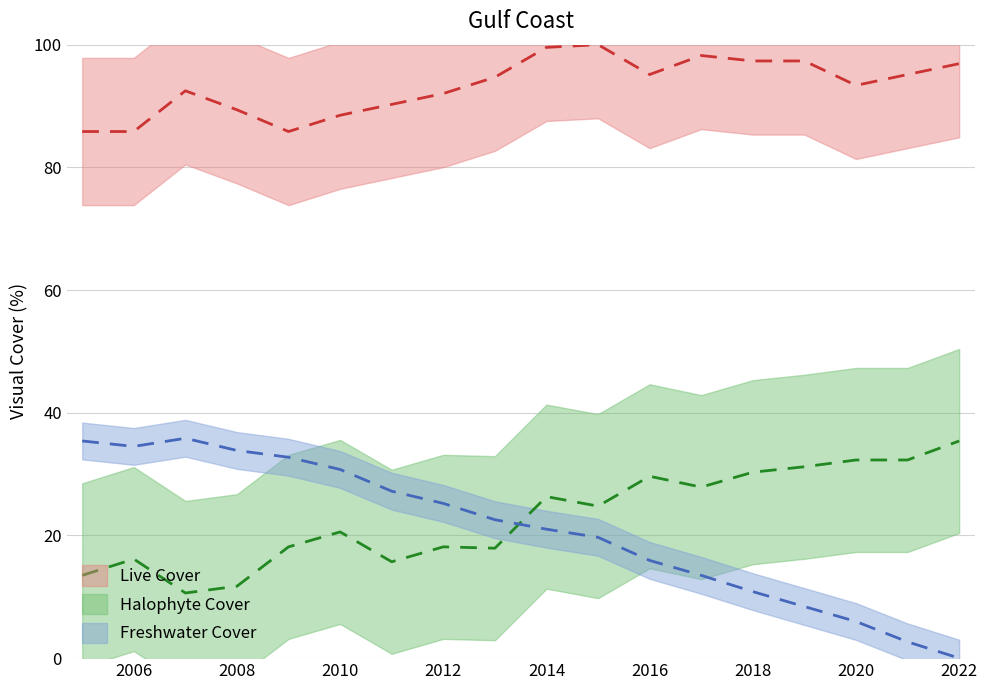

At how many categories does at least one series exceed 20?

18